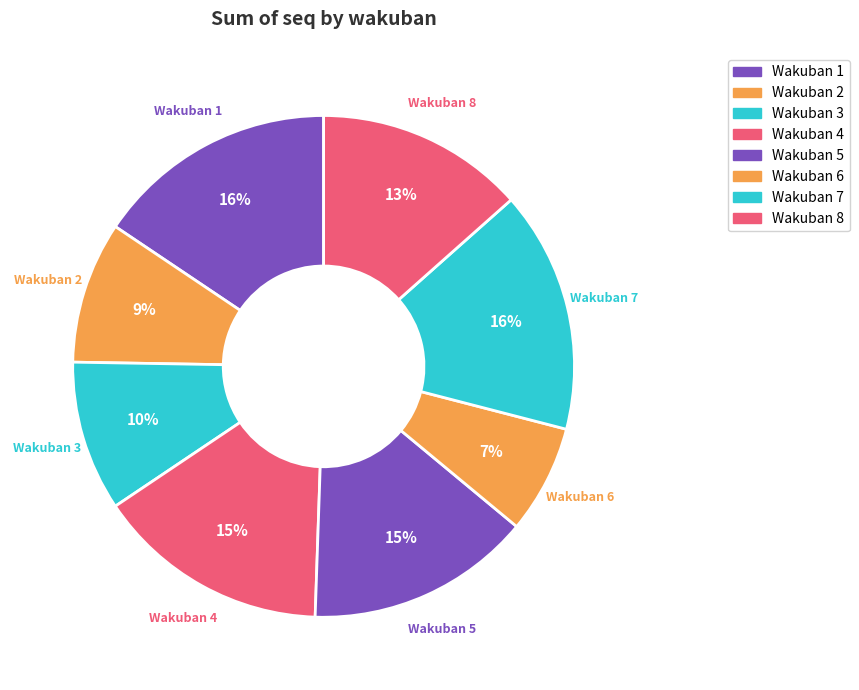

Is it true that Wakuban 3 is 10% of the pie?

True